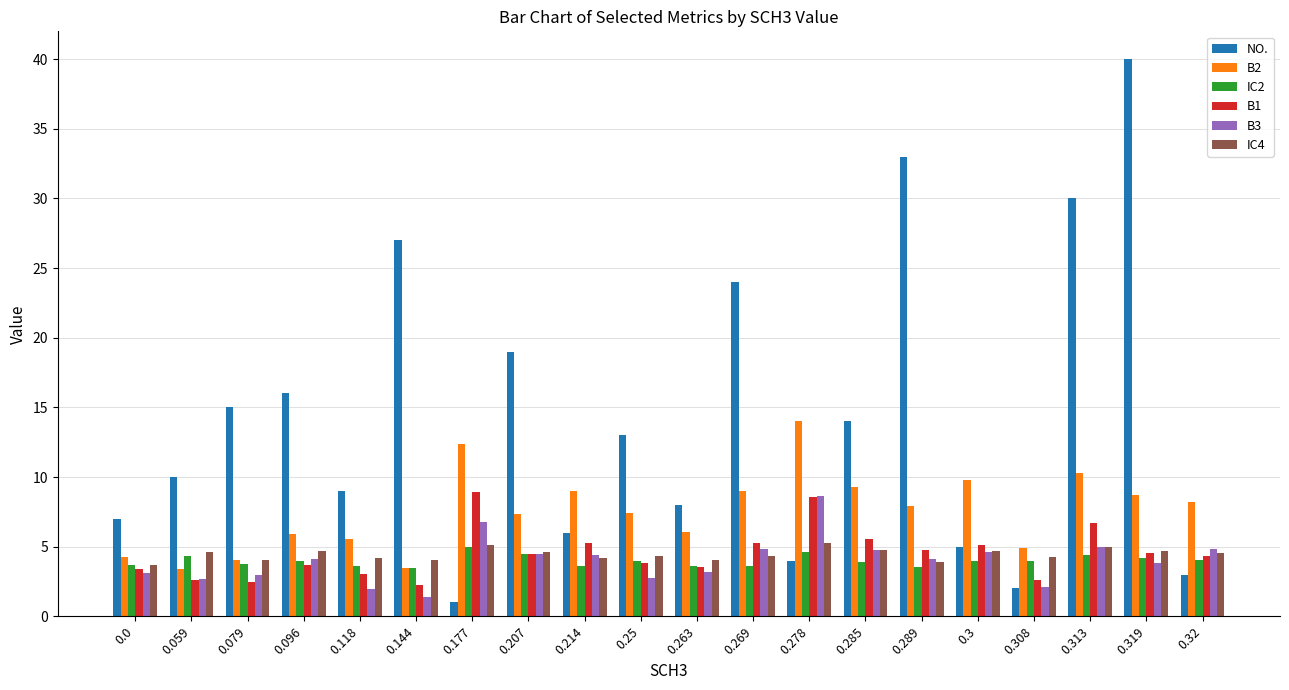

What are all the series names shown in the legend?

NO., B2, IC2, B1, B3, IC4